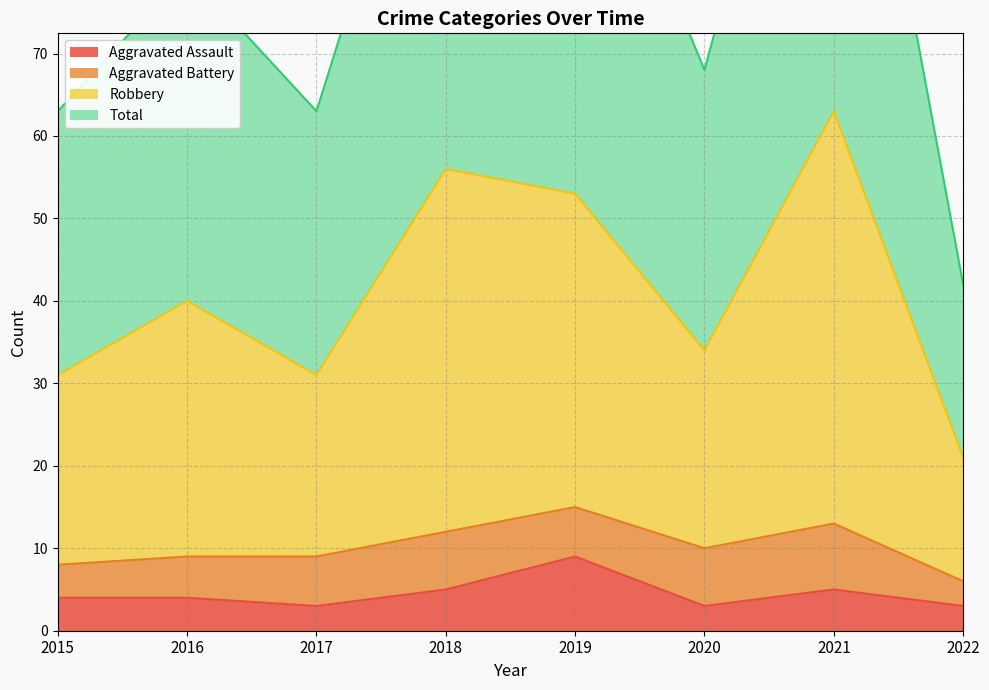

True or false: Aggravated Assault and Robbery cross at least once.

False